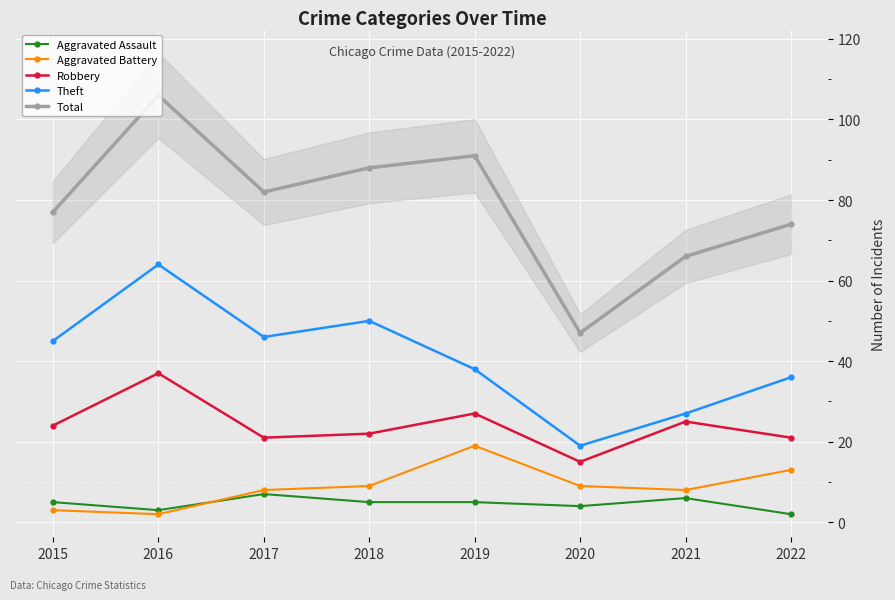

Reading left to right, extract all data points from this chart.

Aggravated Assault: 2015=5	2016=3	2017=7	2018=5	2019=5	2020=4	2021=6	2022=2
Aggravated Battery: 2015=3	2016=2	2017=8	2018=9	2019=19	2020=9	2021=8	2022=13
Robbery: 2015=24	2016=37	2017=21	2018=22	2019=27	2020=15	2021=25	2022=21
Theft: 2015=45	2016=64	2017=46	2018=50	2019=38	2020=19	2021=27	2022=36
Total: 2015=77	2016=106	2017=82	2018=88	2019=91	2020=47	2021=66	2022=74